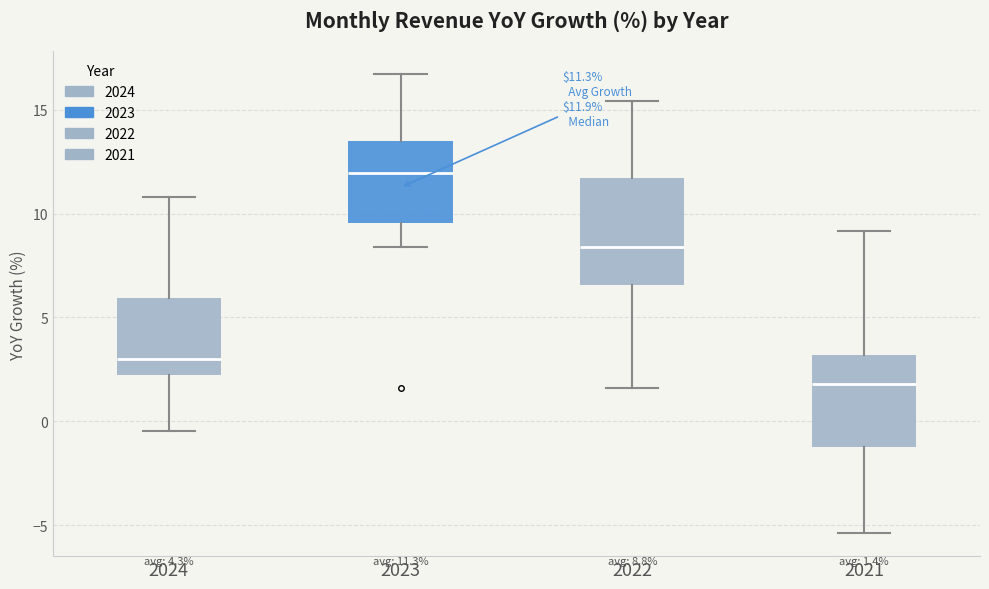

Which box is the tallest, from its lower edge to its upper edge?

2022